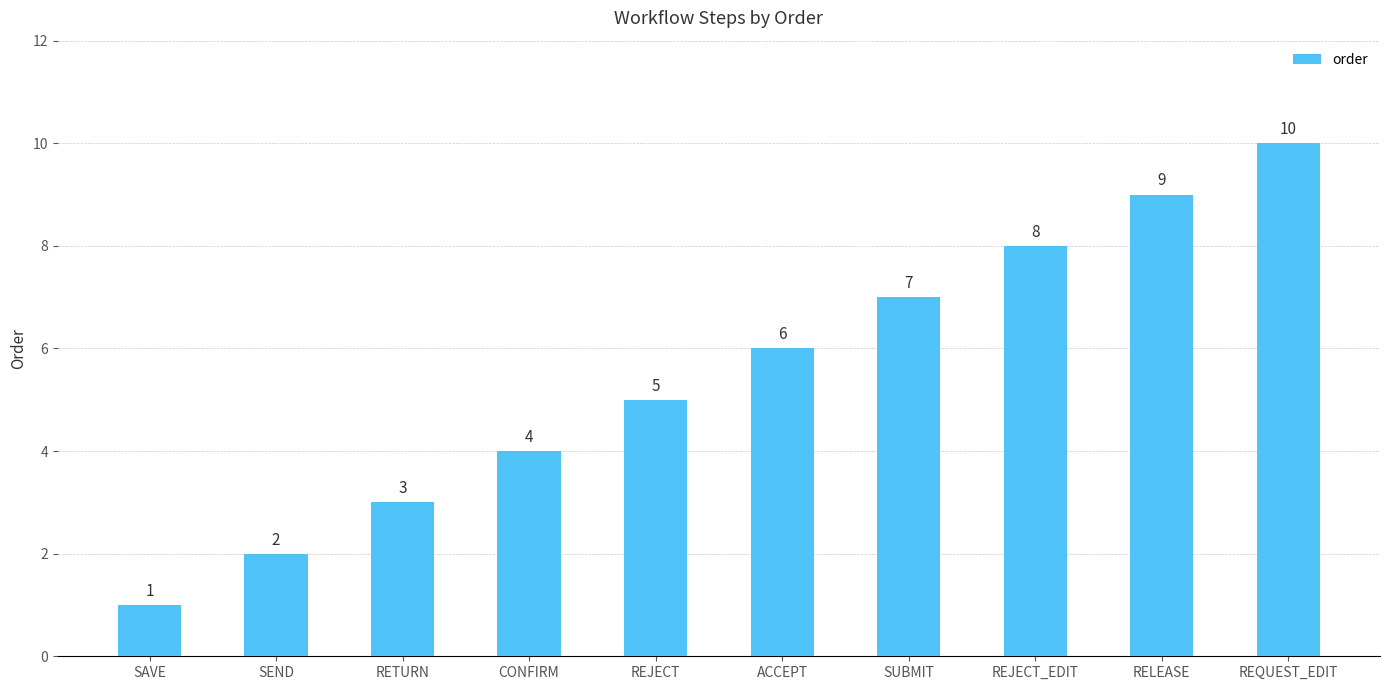

Which category has the highest value across all series?

REQUEST_EDIT